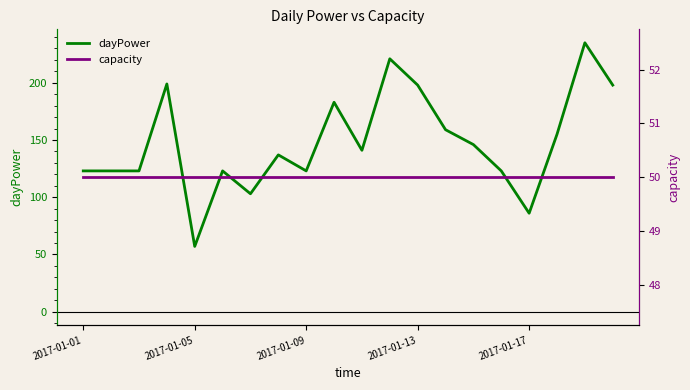

Count the number of categories in the chart.

20